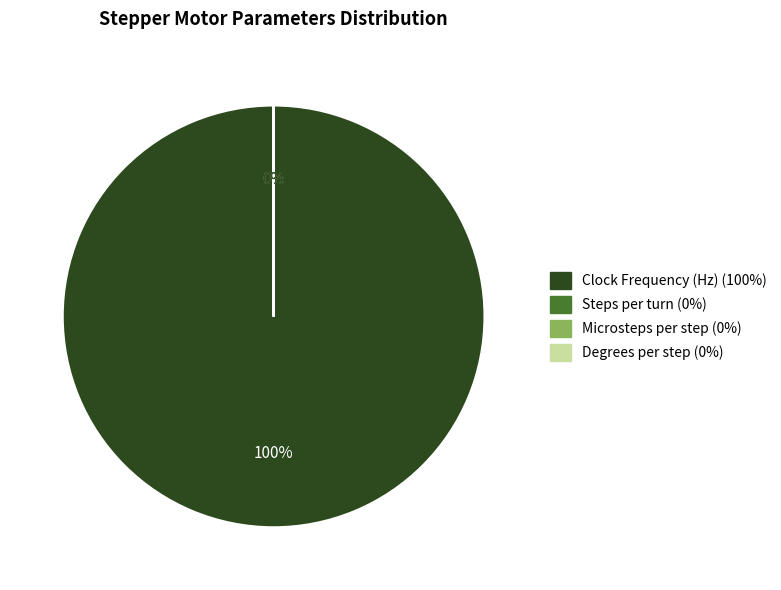

Is there any slice that represents more than half of the pie?

Yes